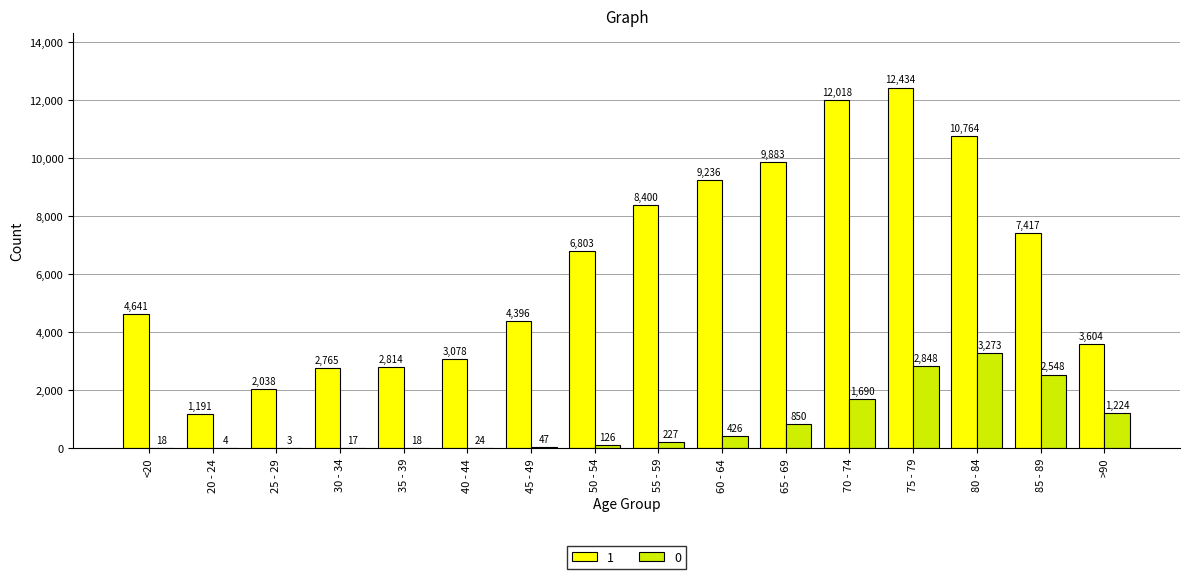

What is the total value across all series at <20?

4659